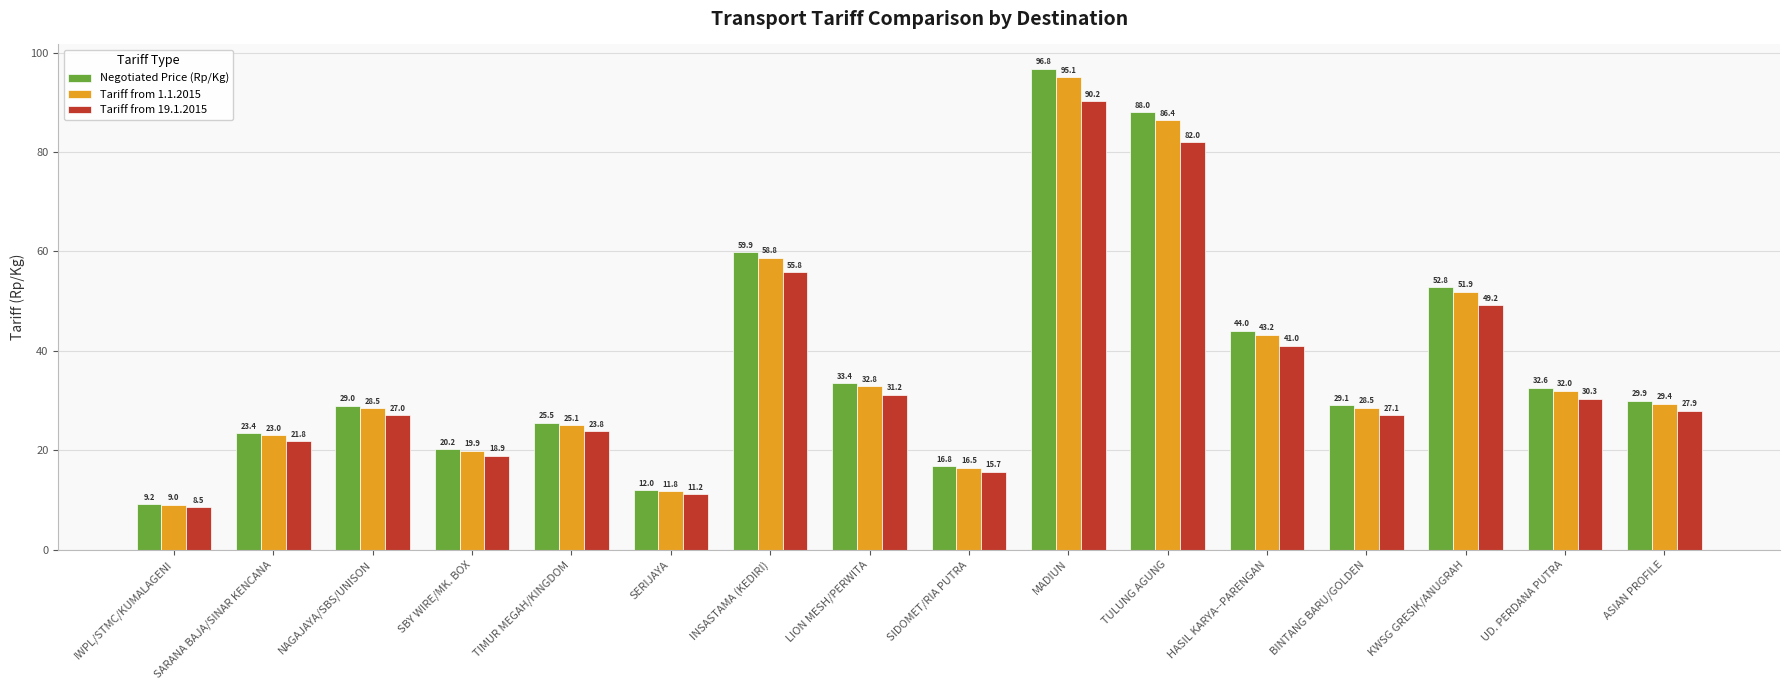

The Negotiated Price (Rp/Kg) series shows 9.1 at LION MESH/PERWITA. True or false?

False